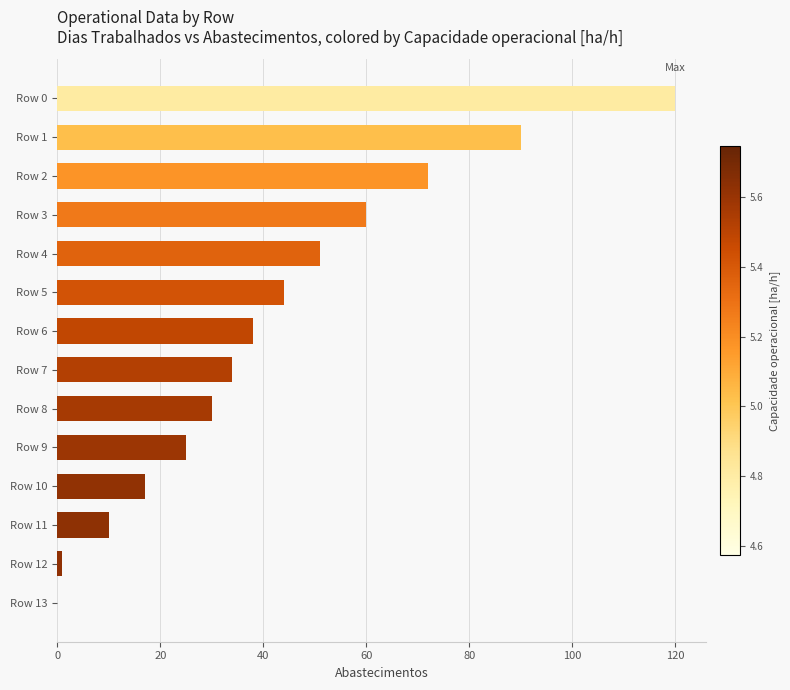

What is the change in value from Row 6 to Row 7?

-4